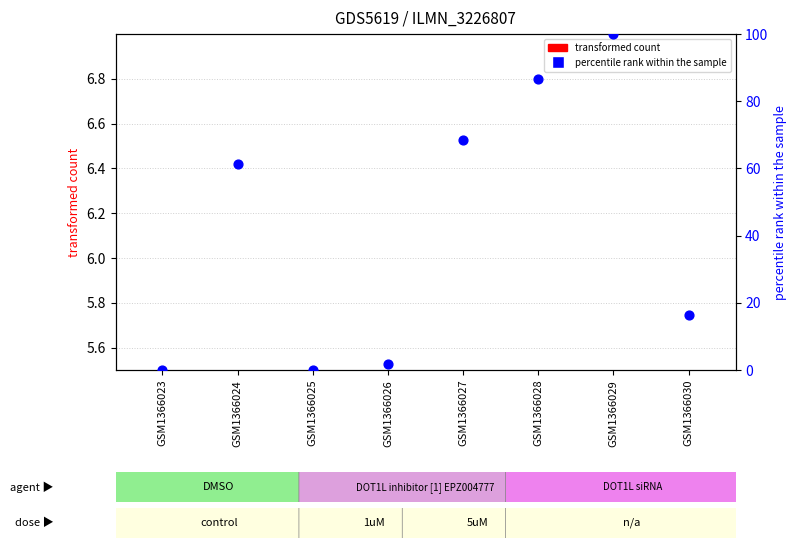

Is the value of percentile rank within the sample at GSM1366024 greater than the value of transformed count at GSM1366028?

Yes